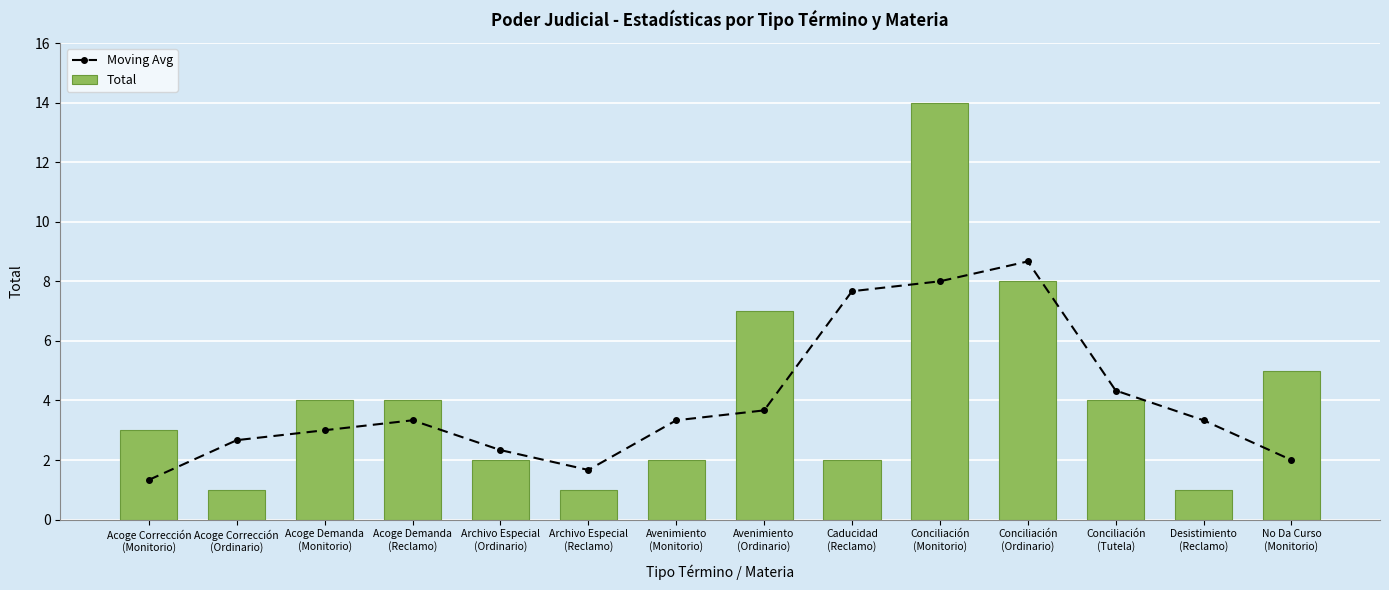

What is the difference between the Moving Avg values at Conciliación
(Monitorio) and No Da Curso
(Monitorio)?

6.0